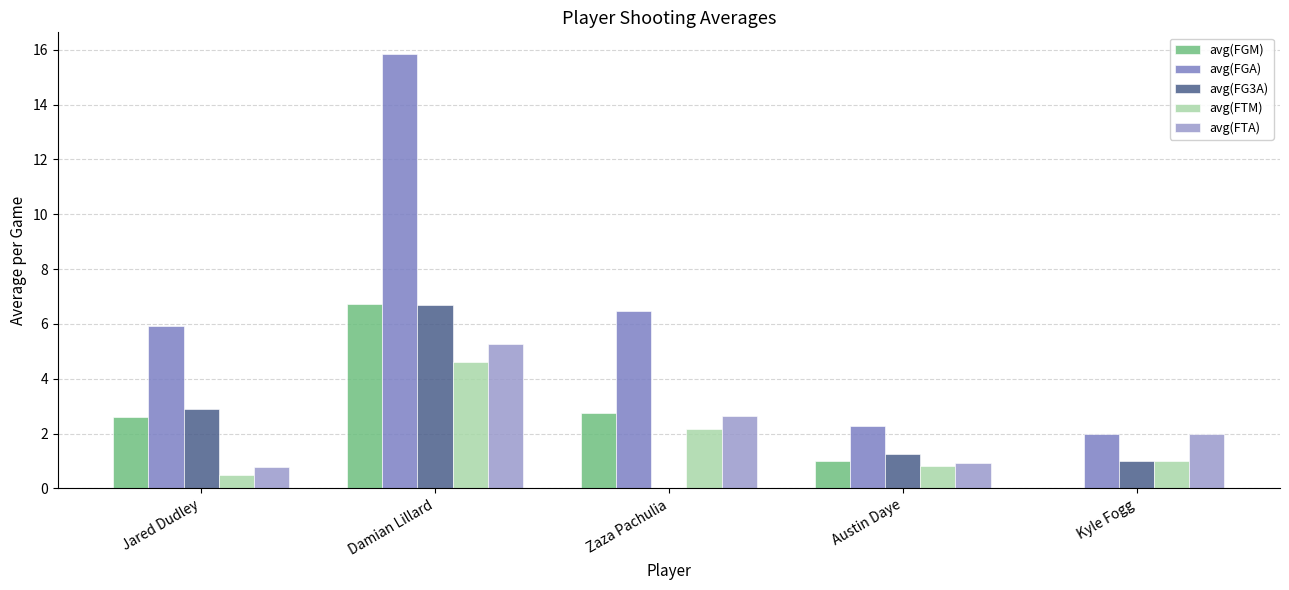

True or false: avg(FTM) has a value of 2.2 at Zaza Pachulia.

True